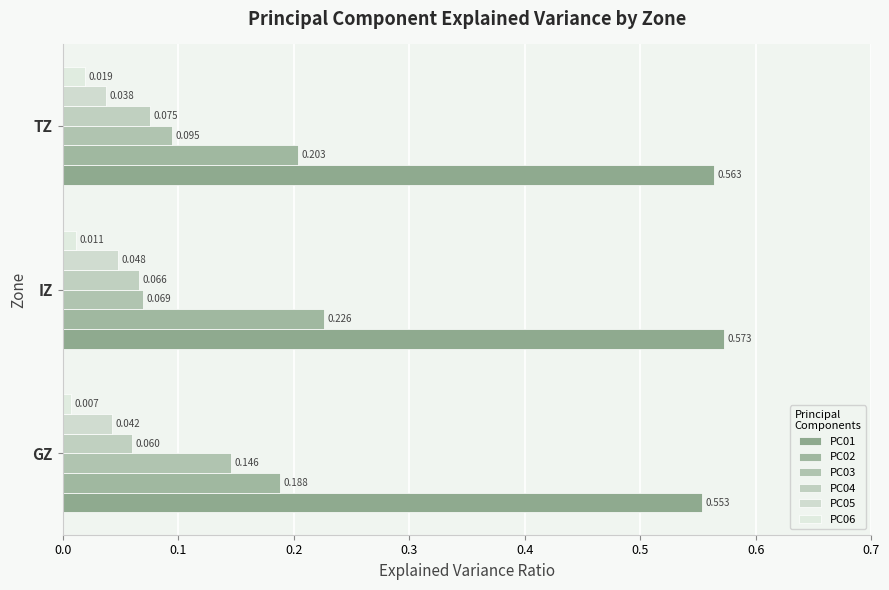

Rank the categories by PC03 value from lowest to highest.

IZ, TZ, GZ